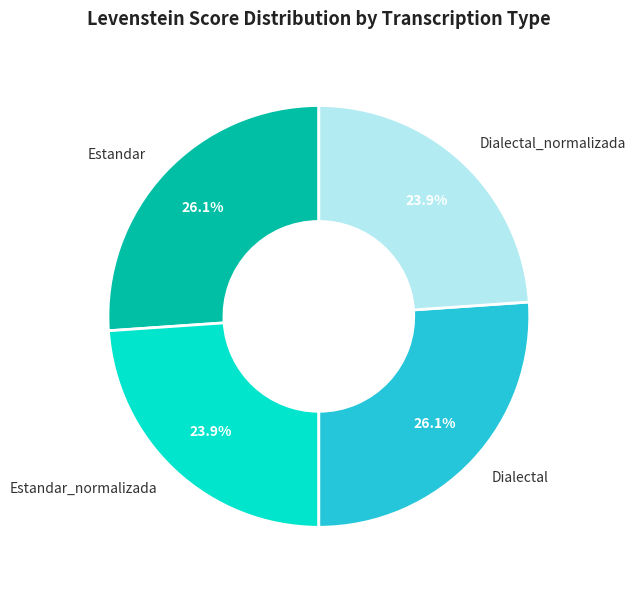

To the nearest percent, what portion does Dialectal_normalizada represent?

24%